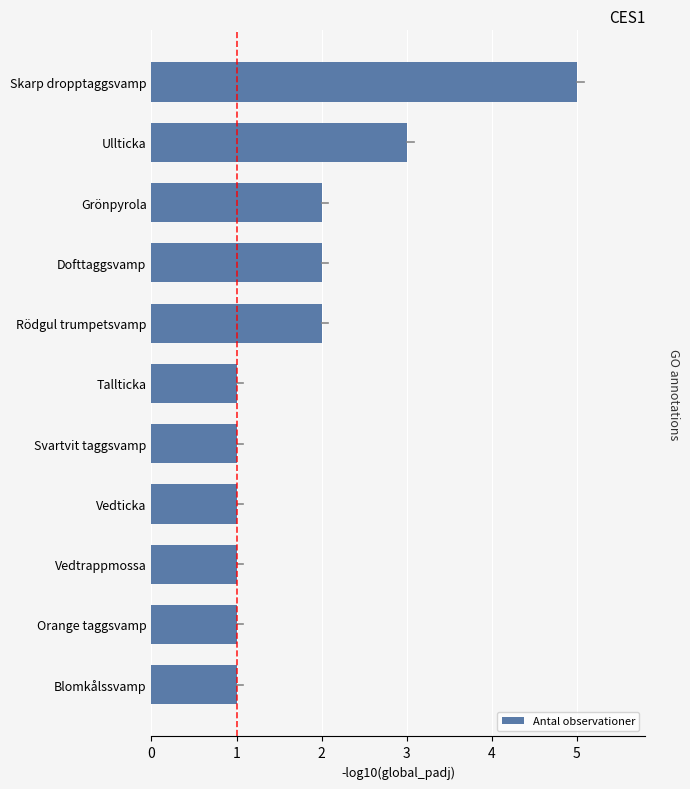

Does the chart contain any negative values?

No